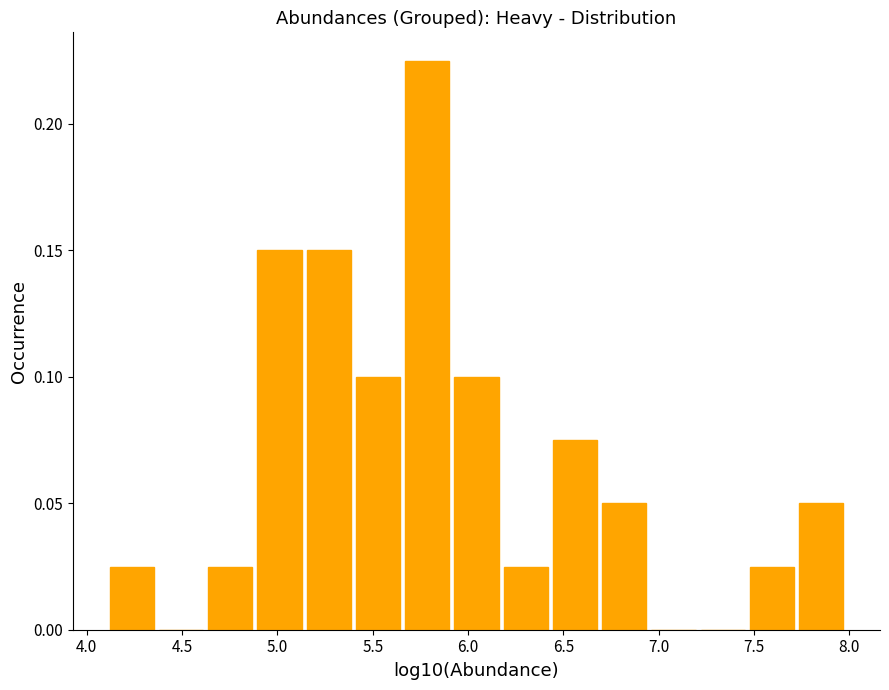

Reading left to right, list every bar in this chart as the range it spans on the x-axis followed by its height. Neither the bar edges nor the heights are printed on the chart, so give them approximately, as read against the axes.

4.10 to 4.40: 0.025
4.40 to 4.65: 0
4.65 to 4.90: 0.025
4.90 to 5.15: 0.150
5.15 to 5.40: 0.150
5.40 to 5.65: 0.100
5.65 to 5.95: 0.225
5.95 to 6.20: 0.100
6.20 to 6.45: 0.025
6.45 to 6.70: 0.075
6.70 to 6.95: 0.050
6.95 to 7.20: 0
7.20 to 7.50: 0
7.50 to 7.75: 0.025
7.75 to 8.00: 0.050